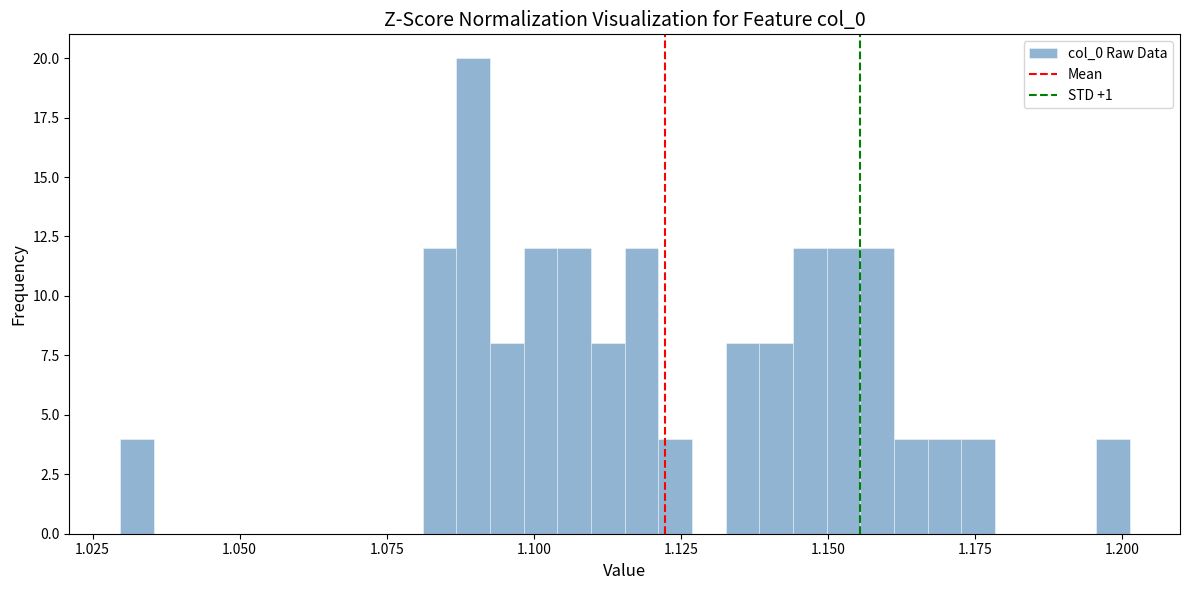

Read against the x-axis, roughly where is the centre of the tallest bar?

1.090